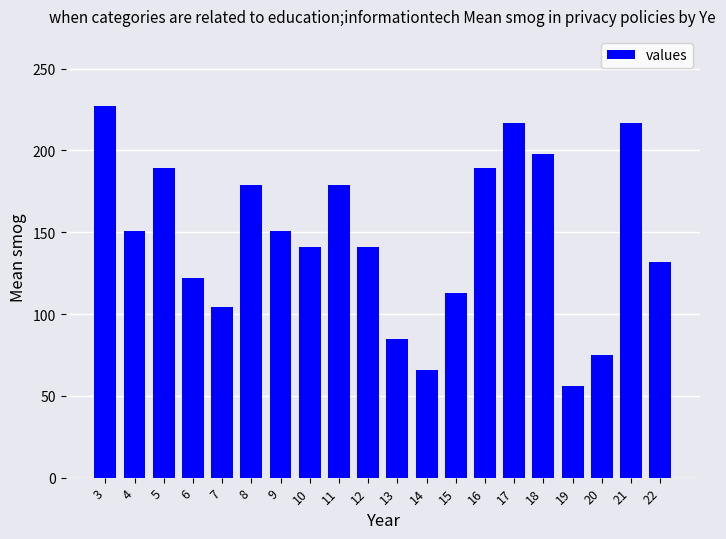

What is the ratio of the value at 8 to the value at 18?

0.9